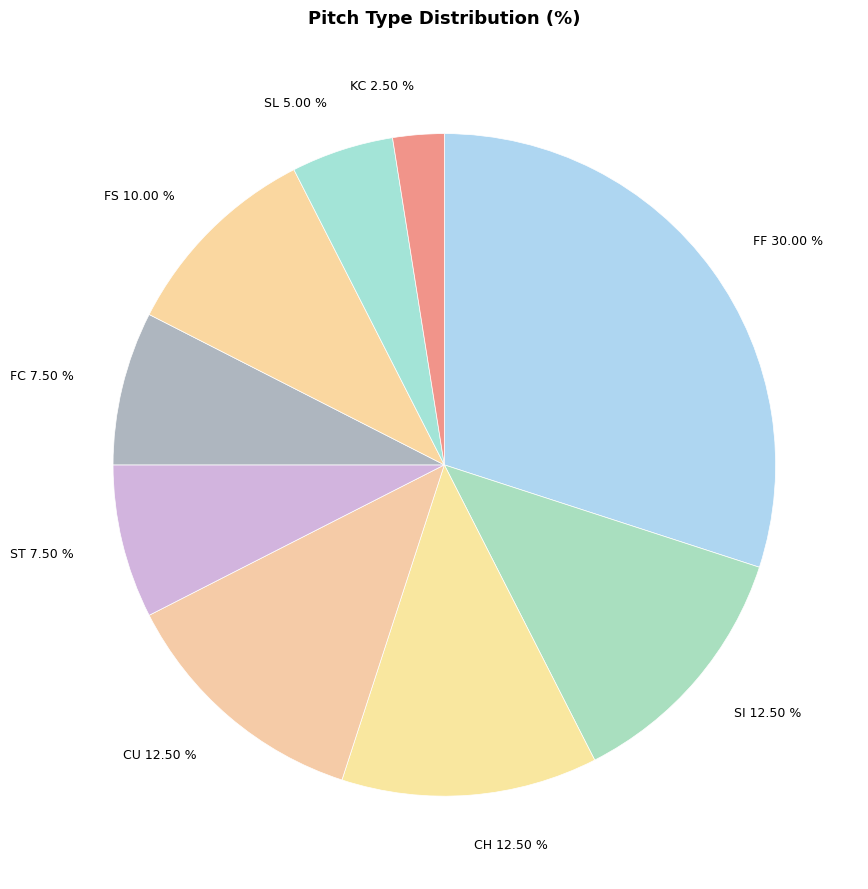

Which slice is the largest?

FF